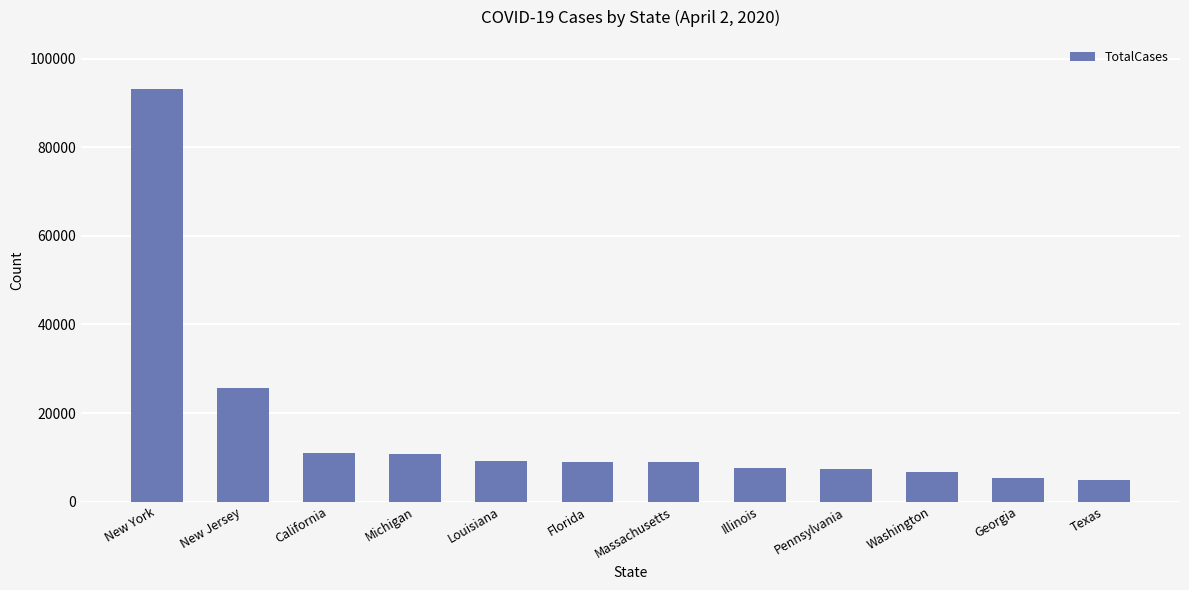

What position from the left is New York?

1